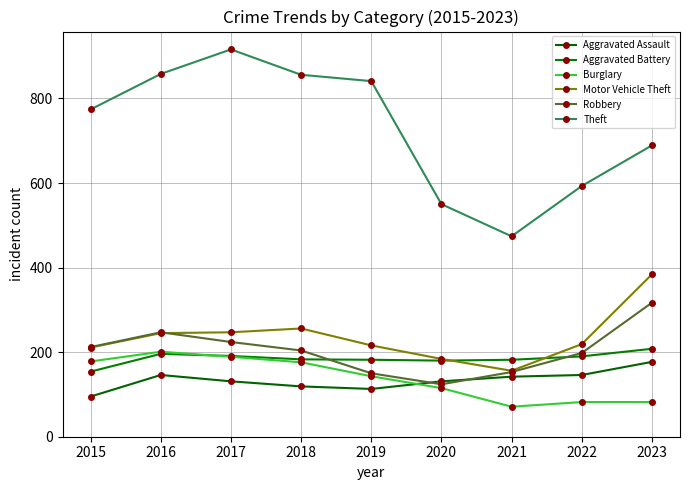

Which has a higher value, 2018 or 2023?

2023